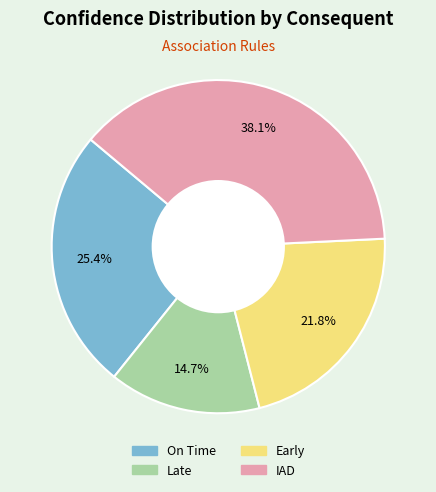

Is there a majority slice in this chart?

No